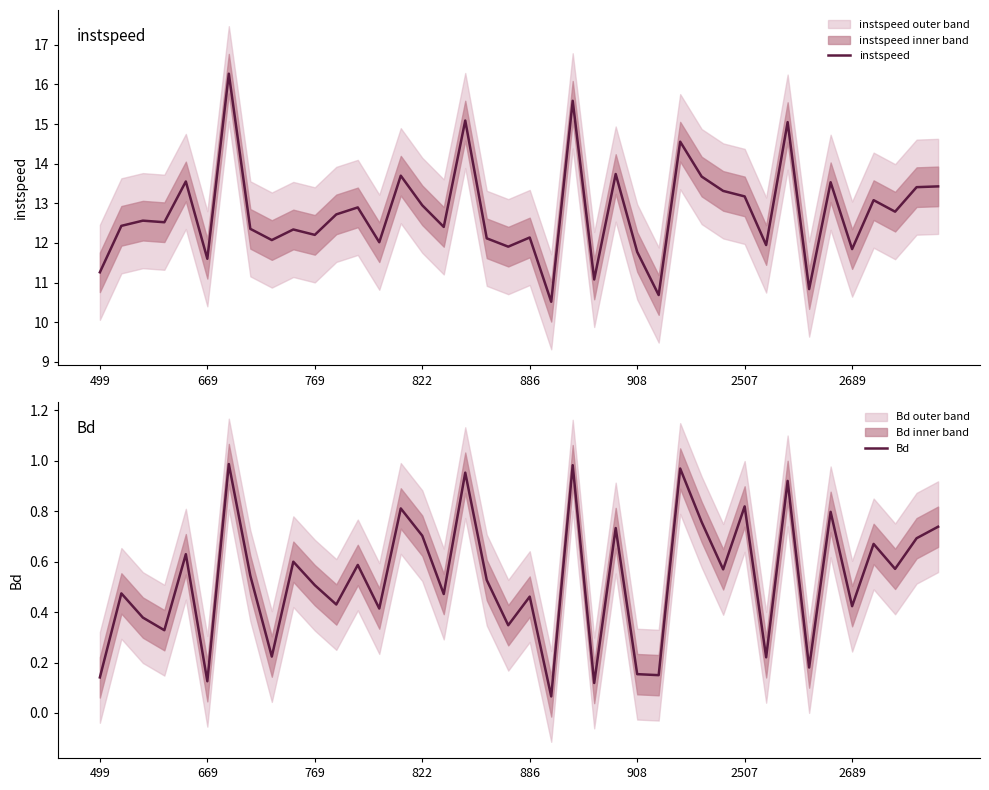

What is the maximum value for instspeed?

16.3